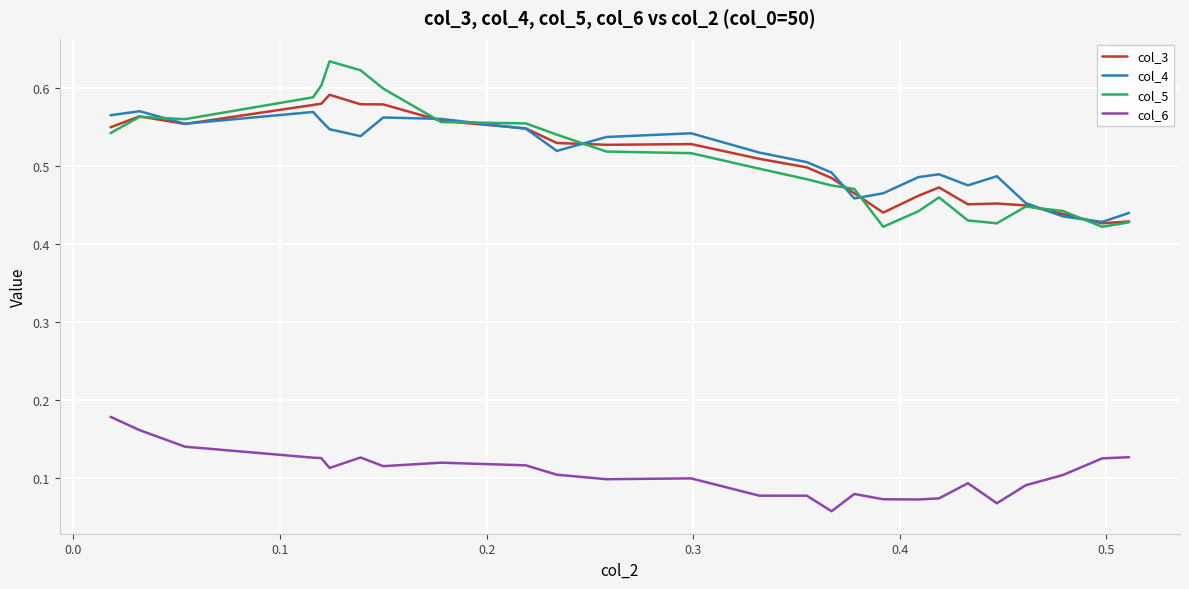

True or false: col_4 and col_6 intersect in this chart.

False